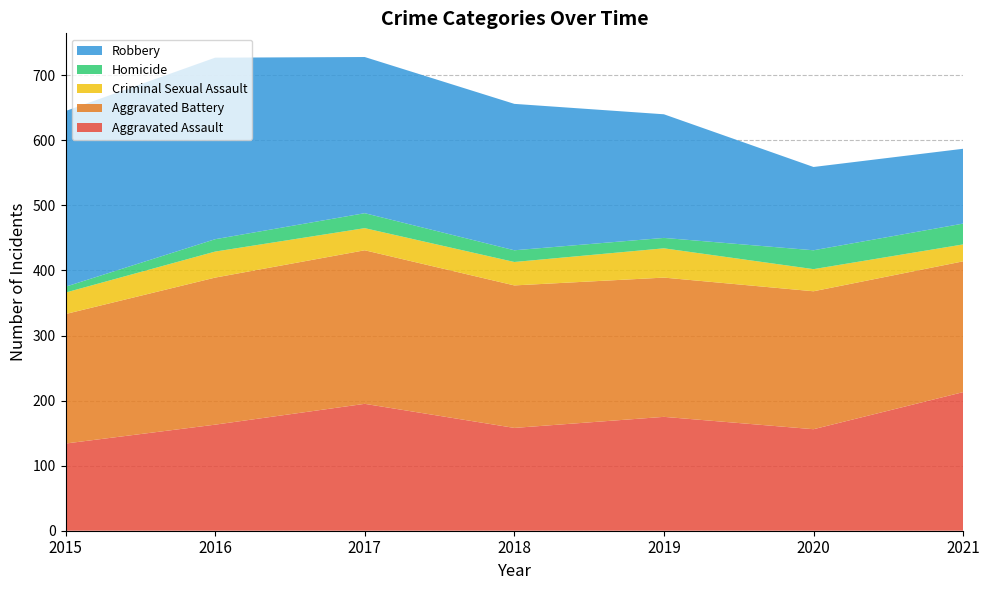

Reading left to right, list all the values displayed in this chart.

Aggravated Assault: 134	163	195	158	175	156	213
Aggravated Battery: 199	226	236	219	214	212	201
Criminal Sexual Assault: 33	40	34	36	45	34	26
Homicide: 9	19	23	18	16	29	32
Robbery: 270	279	240	225	190	128	115